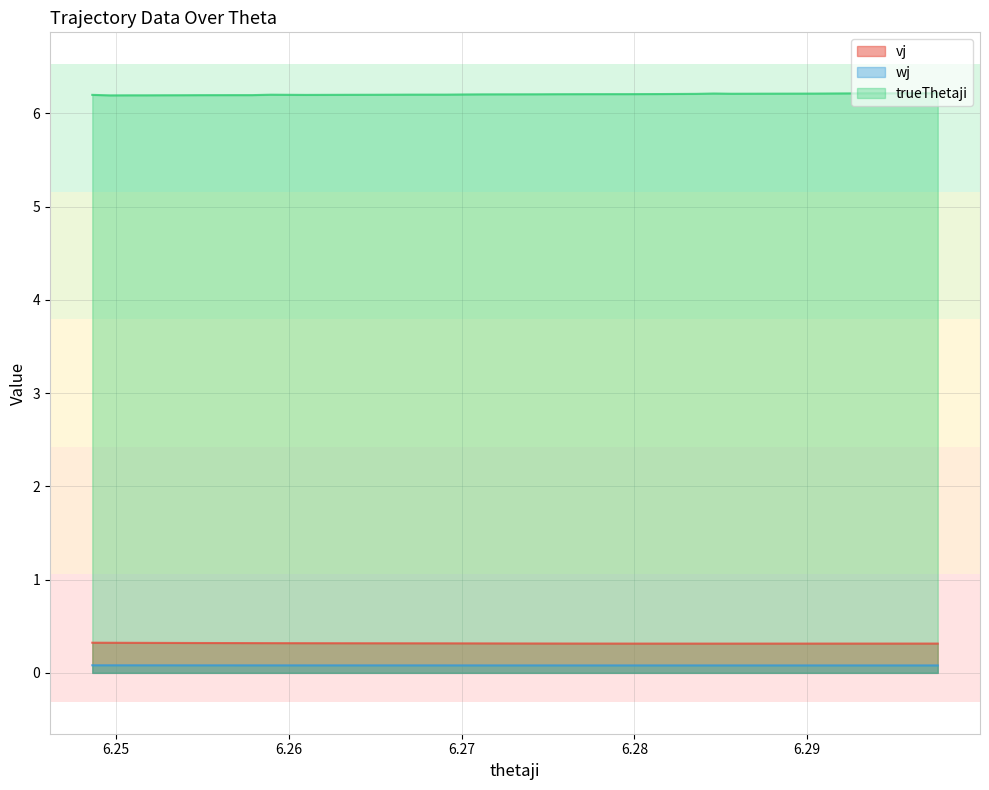

How many lines are shown in the chart?

3